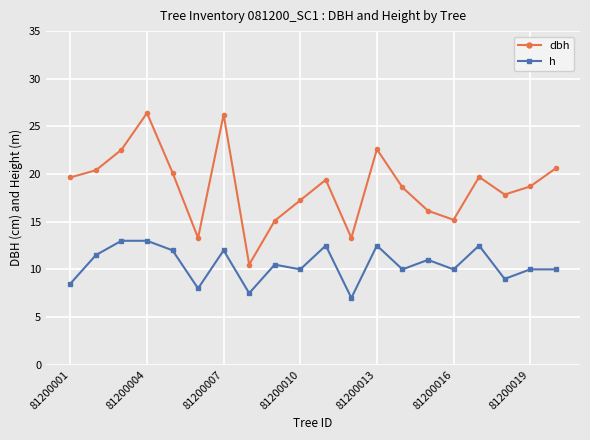

Which series has the largest total across all categories?

dbh